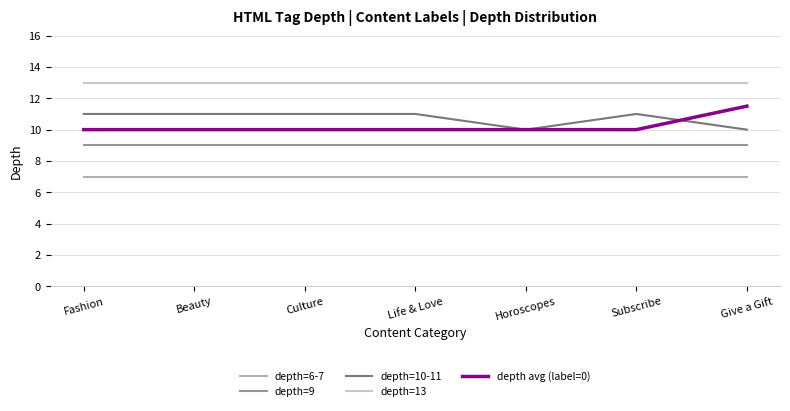

The depth avg (label=0) series shows 3.2 at Beauty. True or false?

False